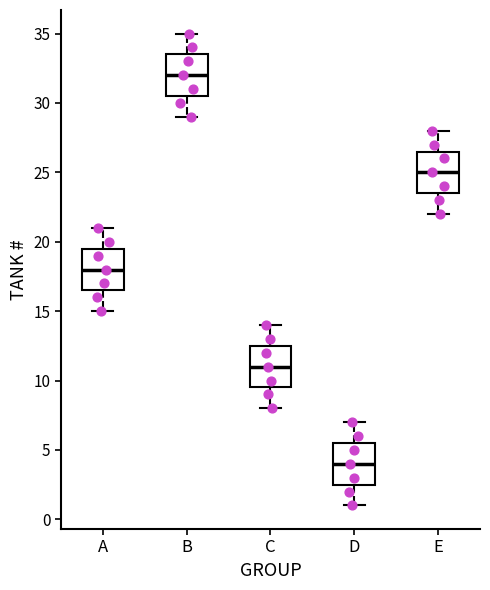

Reading left to right, read every box against the y-axis: the position of its median line, the range the box covers, and the ends of its whiskers. The values are not printed on the chart, so give them approximately, as read against the axis.

A: median 18.0, box 16.5 to 19.5, whiskers 15.0 to 21.0
B: median 32.0, box 30.5 to 33.5, whiskers 29.0 to 35.0
C: median 11.0, box 9.5 to 12.5, whiskers 8.0 to 14.0
D: median 4.0, box 2.5 to 5.5, whiskers 1.0 to 7.0
E: median 25.0, box 23.5 to 26.5, whiskers 22.0 to 28.0